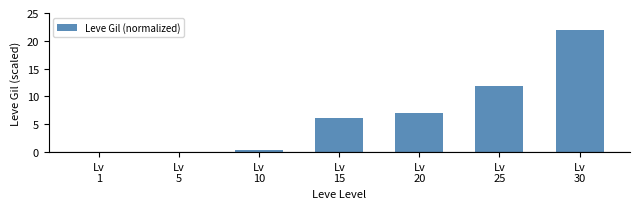

What is the sum of all values?

47.4